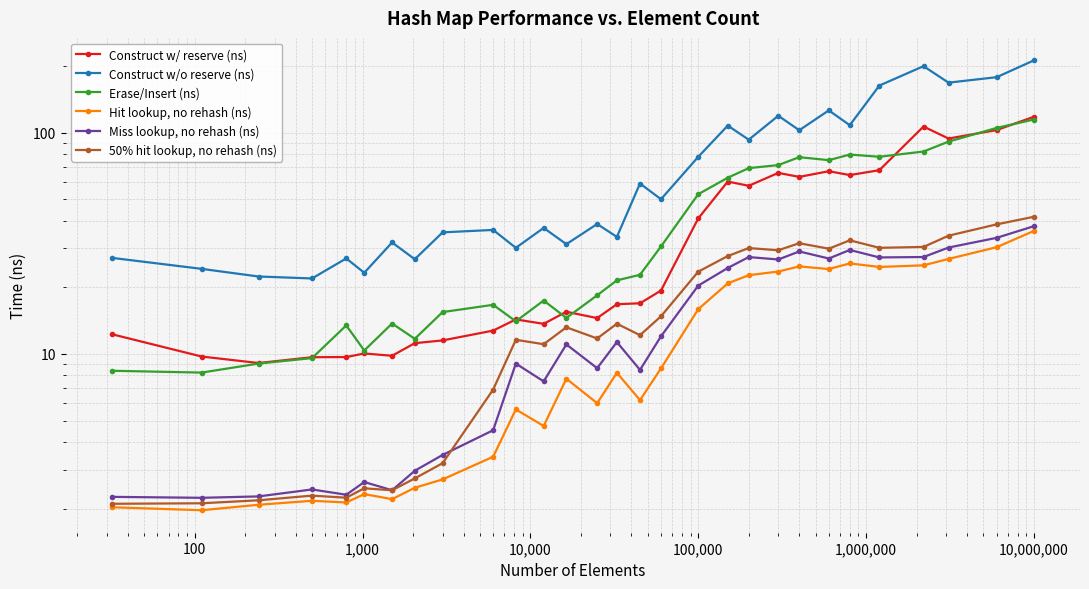

True or false: Erase/Insert (ns) and 50% hit lookup, no rehash (ns) cross at least once.

False